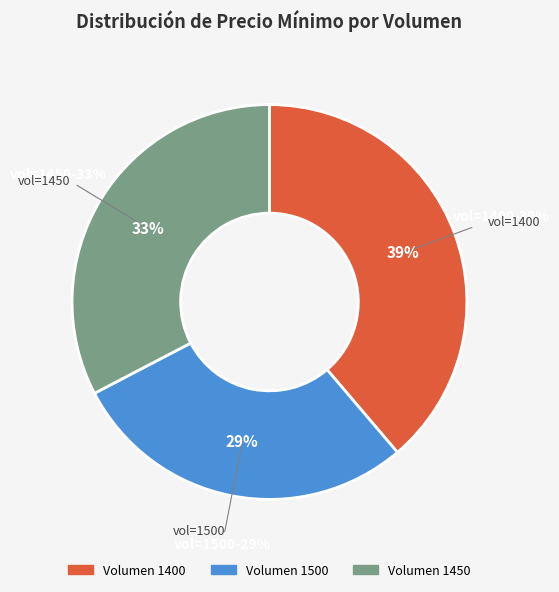

Which slice is the smallest?

1500